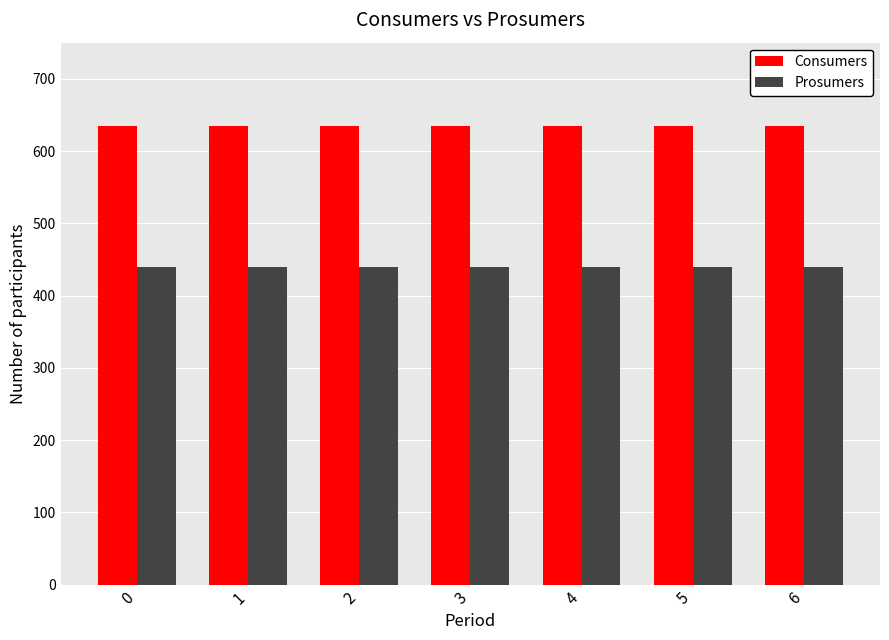

What is the total value across all series at 4?

1075